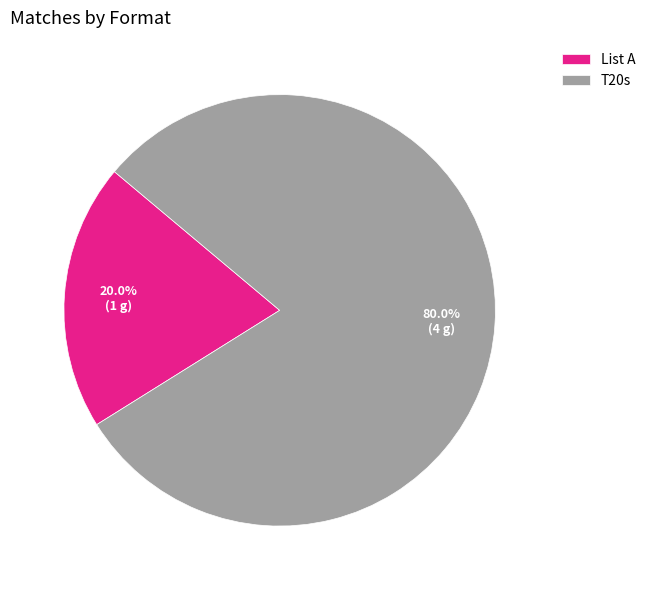

What portion of the pie excludes List A?

80.0%